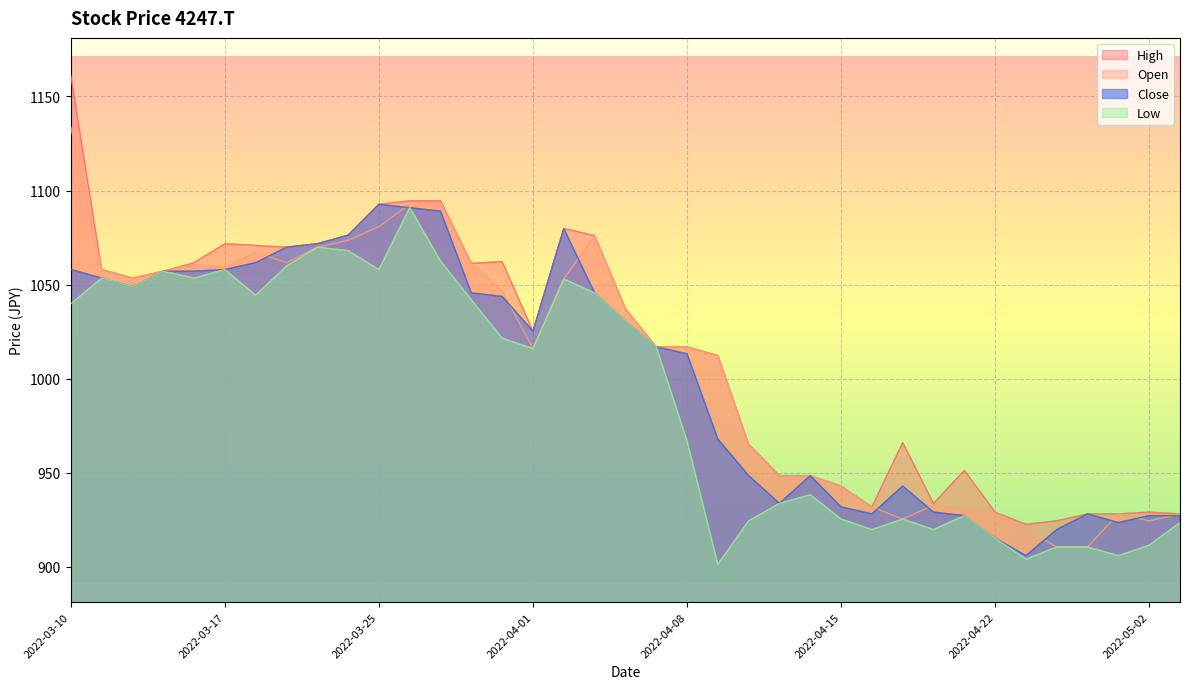

At which category does Open reach its first local valley?

2022-03-14